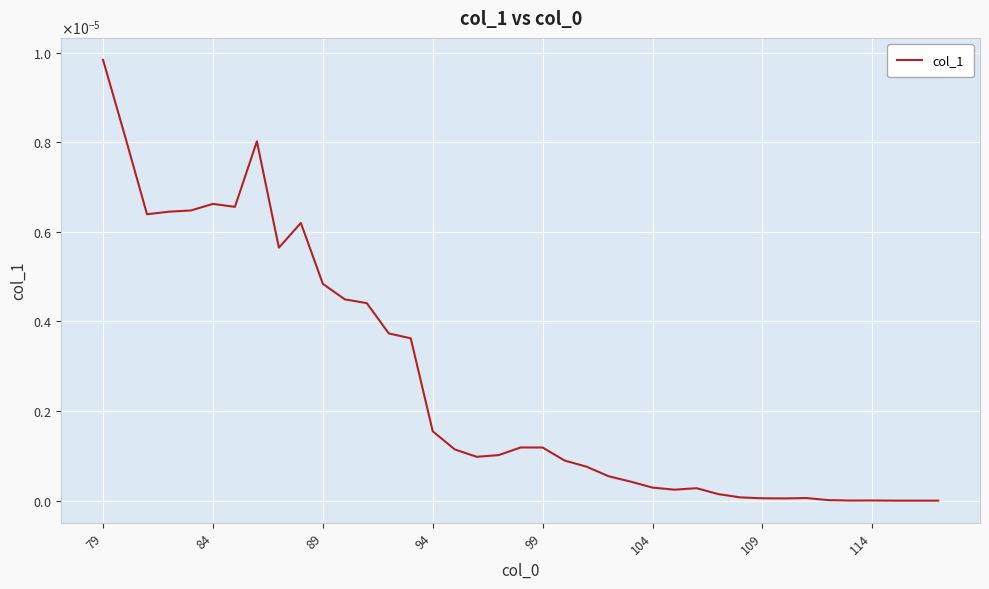

At which category does the chart reach its peak across all series?

79